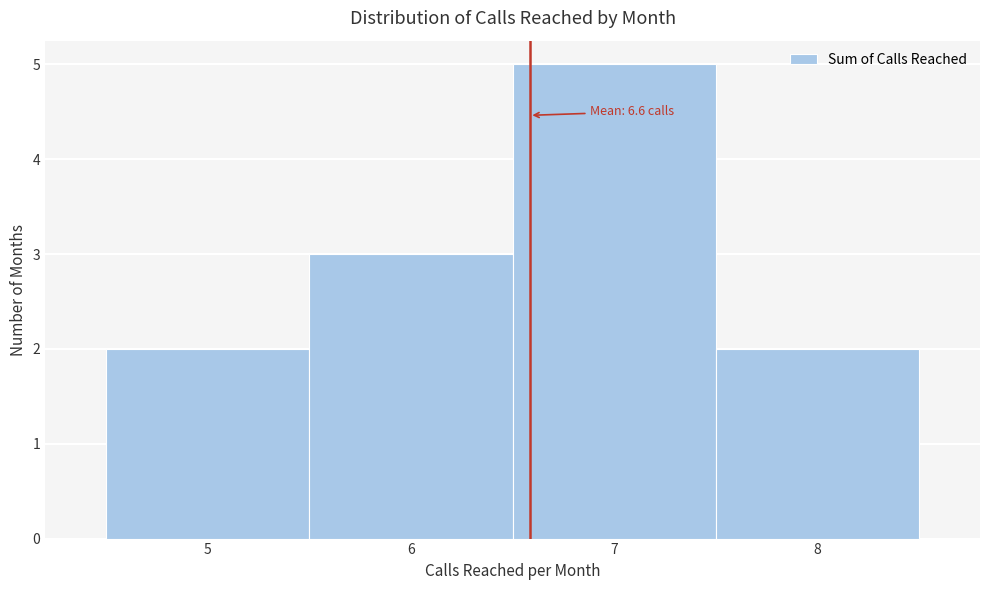

Over which range of the x-axis is the bar tallest?

6.5 to 7.5